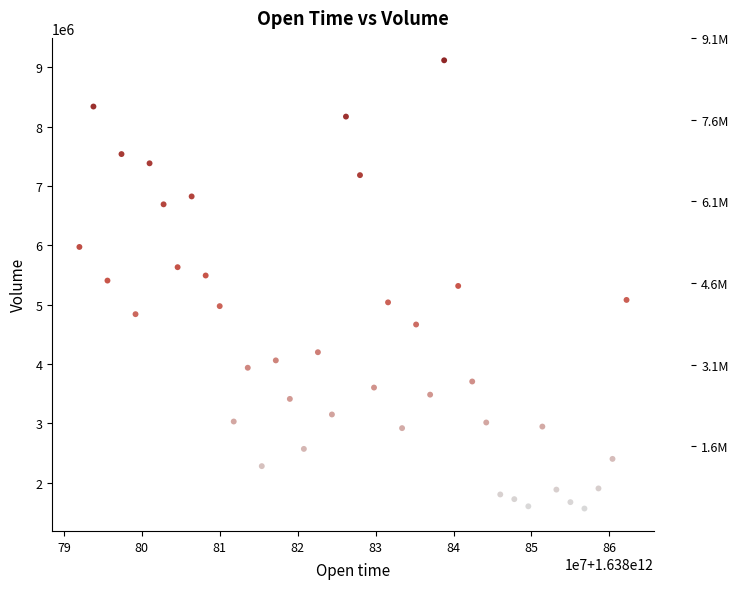

What is the range of X values (max minus min)?

70200000